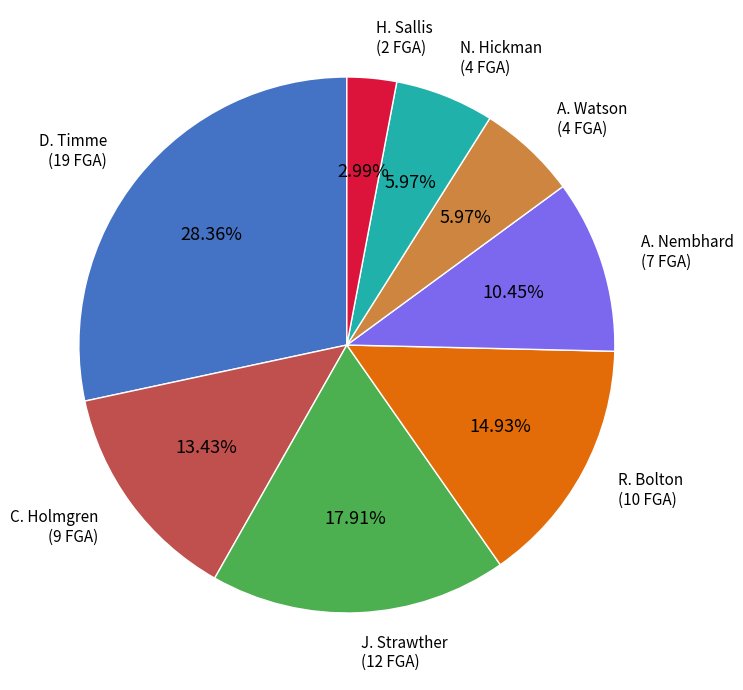

True or false: J. Strawther accounts for 18% of the total.

True